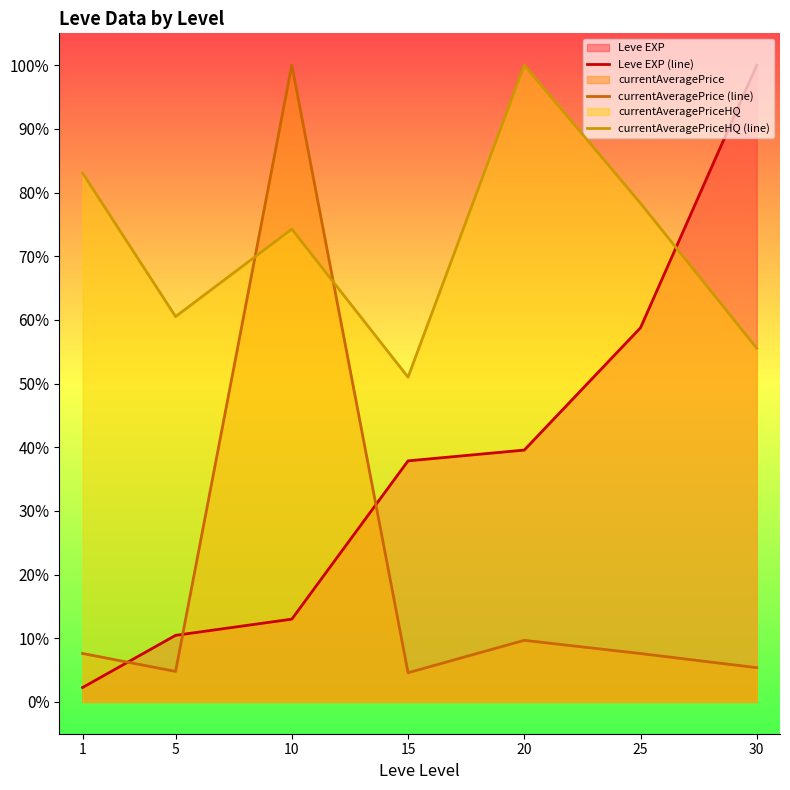

At which label does Leve EXP (line) reach its minimum?

1